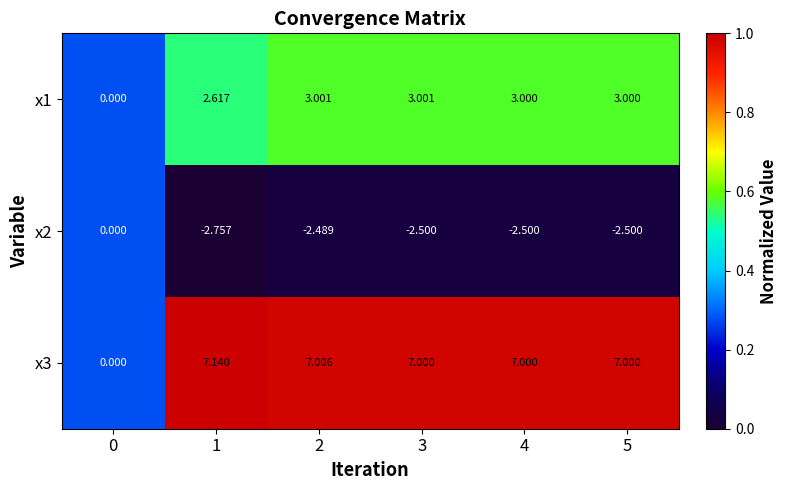

Which has a higher value, 5 or 3?

3